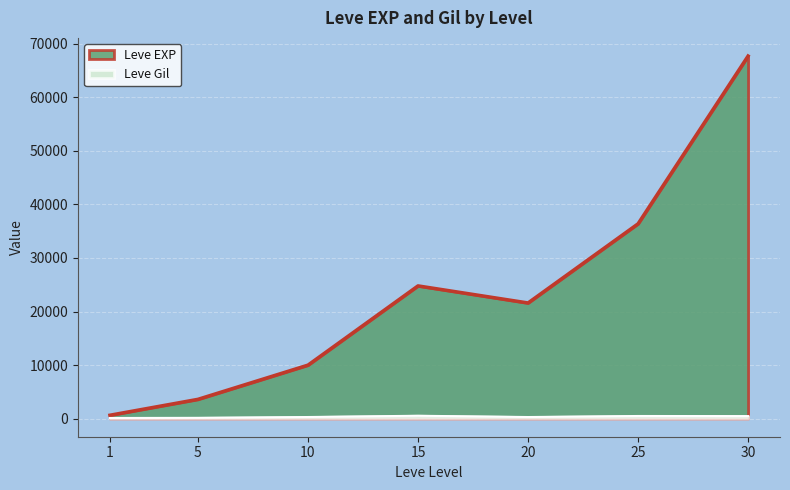

What is the lowest value of the Leve EXP series?

630